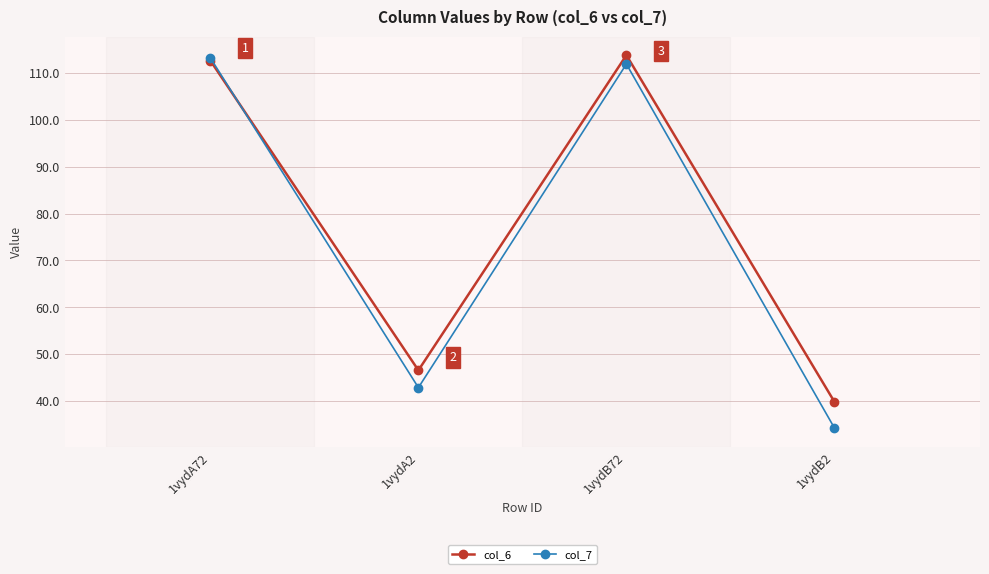

At how many categories does at least one series exceed 84?

2